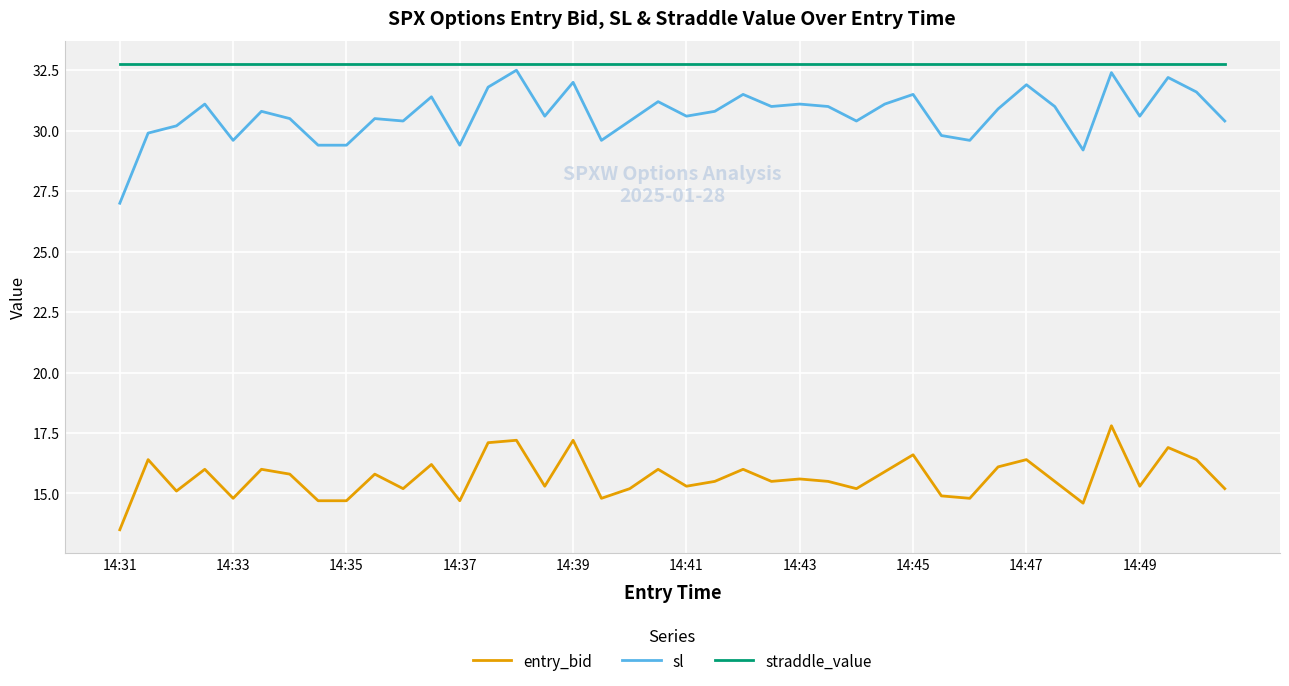

True or false: entry_bid and straddle_value intersect in this chart.

False